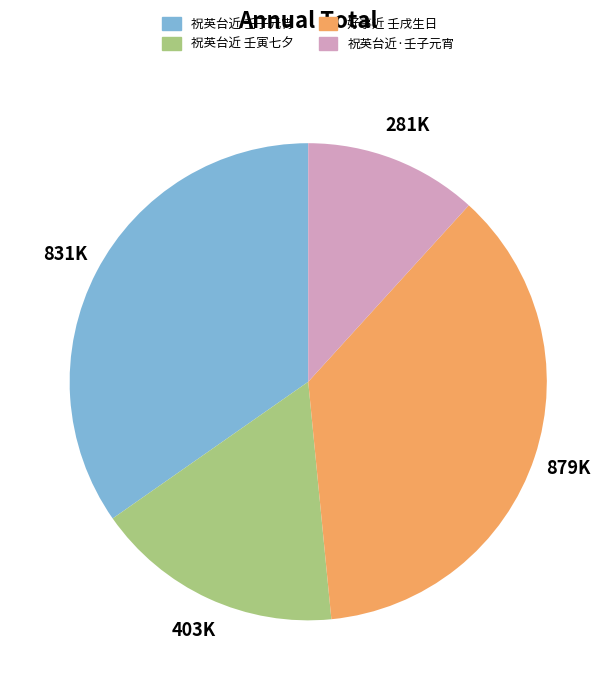

Is there a majority slice in this chart?

No